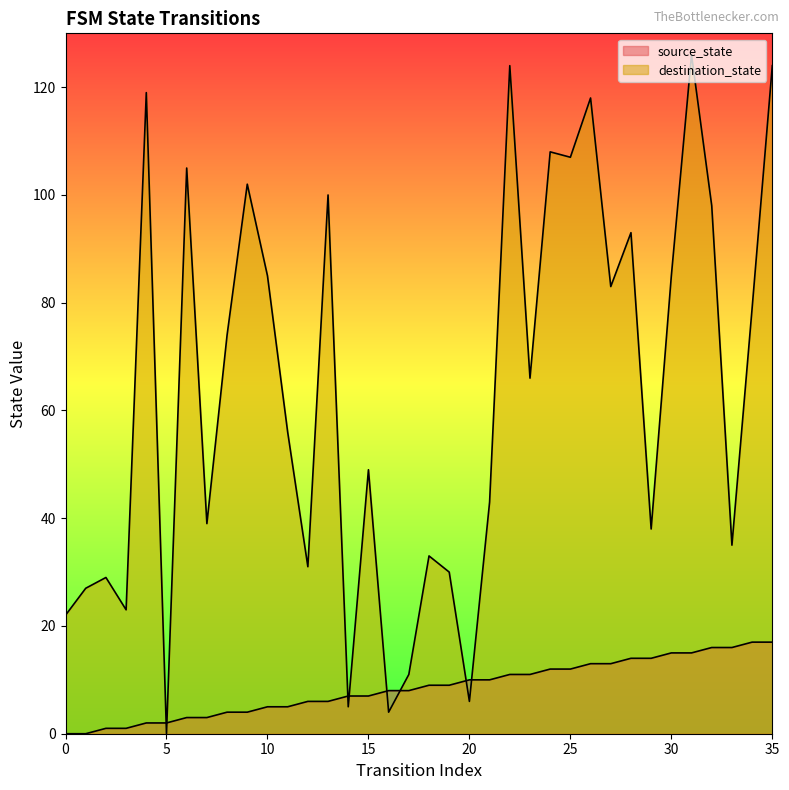

Does the chart display data point markers on the line(s)?

No